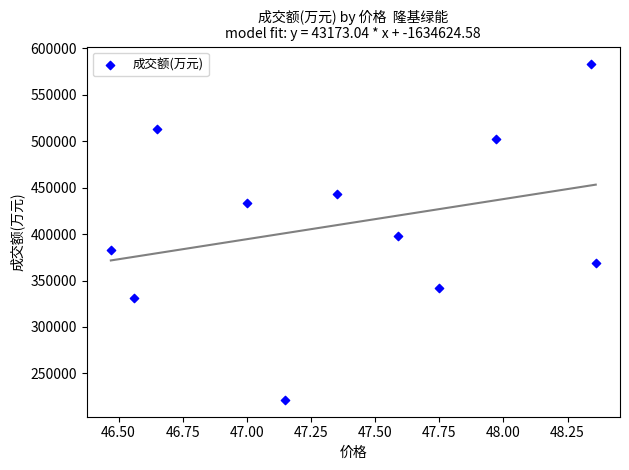

What Y value in the scatter plot is closest to 402557?

398050